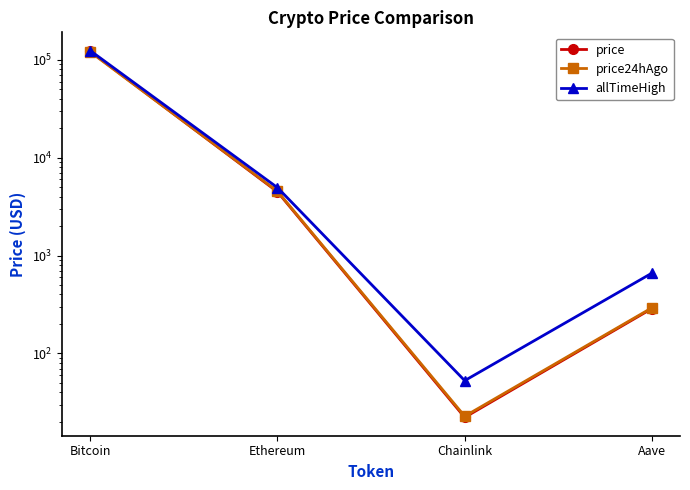

How many lines are shown in the chart?

3